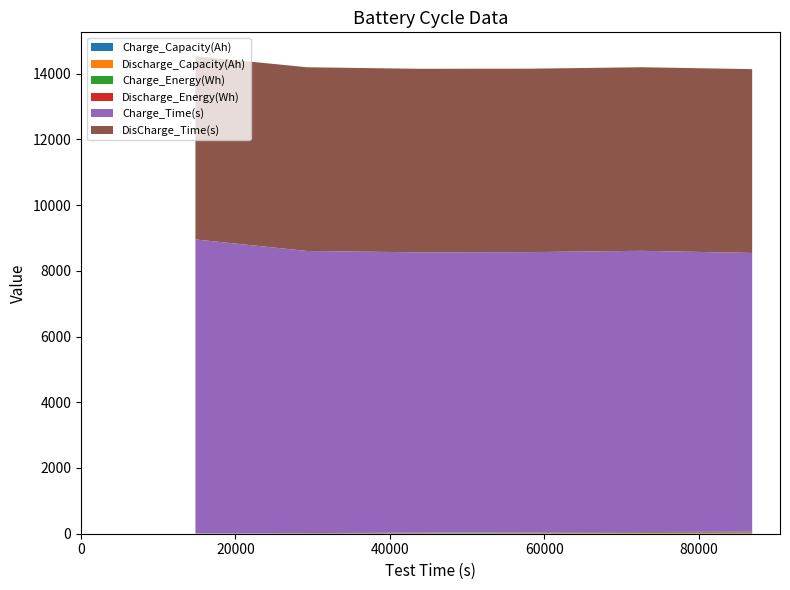

Reading left to right, extract all data points from this chart.

Charge_Capacity(Ah): 2011-04-14 19:30:40=1.0	2011-04-14 23:31:56=2.1	2011-04-15 03:32:15=3.1	2011-04-15 07:32:27=4.2	2011-04-15 11:33:14=5.2	2011-04-15 15:32:52=6.2
Discharge_Capacity(Ah): 2011-04-14 19:30:40=1.0	2011-04-14 23:31:56=2.1	2011-04-15 03:32:15=3.1	2011-04-15 07:32:27=4.2	2011-04-15 11:33:14=5.2	2011-04-15 15:32:52=6.3
Charge_Energy(Wh): 2011-04-14 19:30:40=4.1	2011-04-14 23:31:56=8.4	2011-04-15 03:32:15=12.6	2011-04-15 07:32:27=16.8	2011-04-15 11:33:14=21.1	2011-04-15 15:32:52=25.3
Discharge_Energy(Wh): 2011-04-14 19:30:40=3.8	2011-04-14 23:31:56=7.6	2011-04-15 03:32:15=11.5	2011-04-15 07:32:27=15.3	2011-04-15 11:33:14=19.1	2011-04-15 15:32:52=22.9
Charge_Time(s): 2011-04-14 19:30:40=8945.2	2011-04-14 23:31:56=8583.8	2011-04-15 03:32:15=8533.4	2011-04-15 07:32:27=8529.2	2011-04-15 11:33:14=8558.7	2011-04-15 15:32:52=8483.7
DisCharge_Time(s): 2011-04-14 19:30:40=5576.0	2011-04-14 23:31:56=5590.7	2011-04-15 03:32:15=5584.8	2011-04-15 07:32:27=5581.8	2011-04-15 11:33:14=5586.3	2011-04-15 15:32:52=5593.6